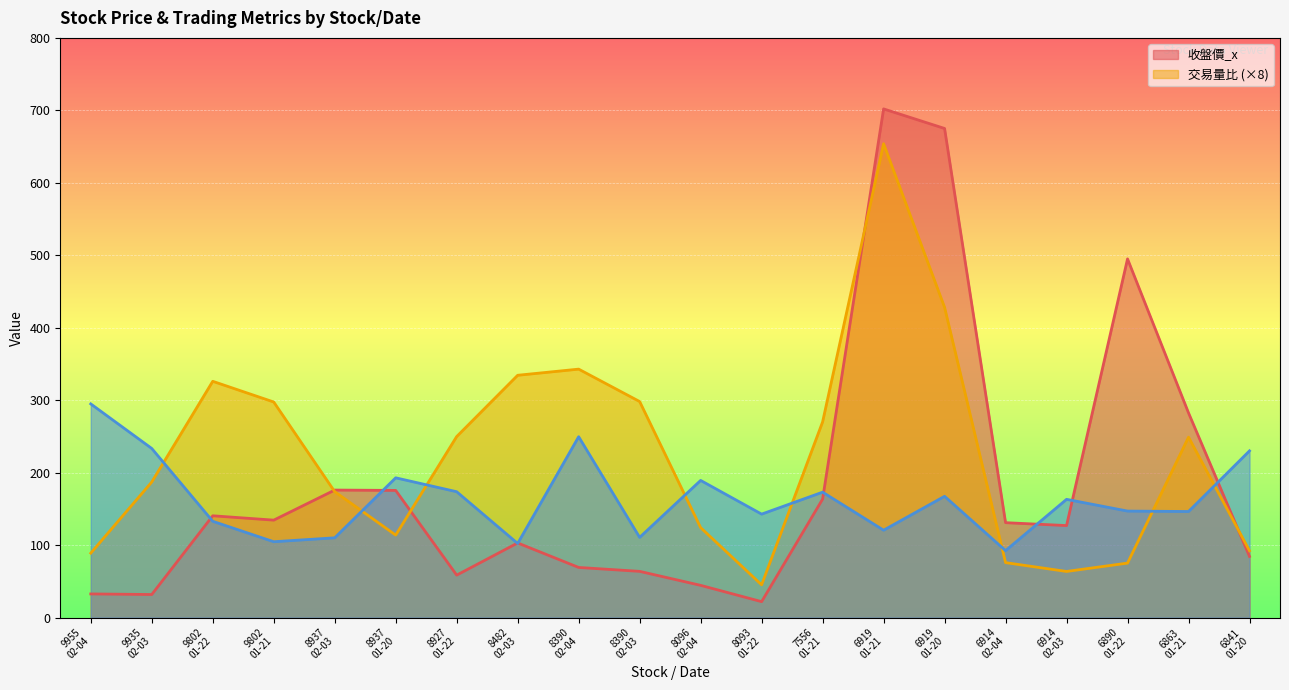

What is the average value of the _quote series?

163.9